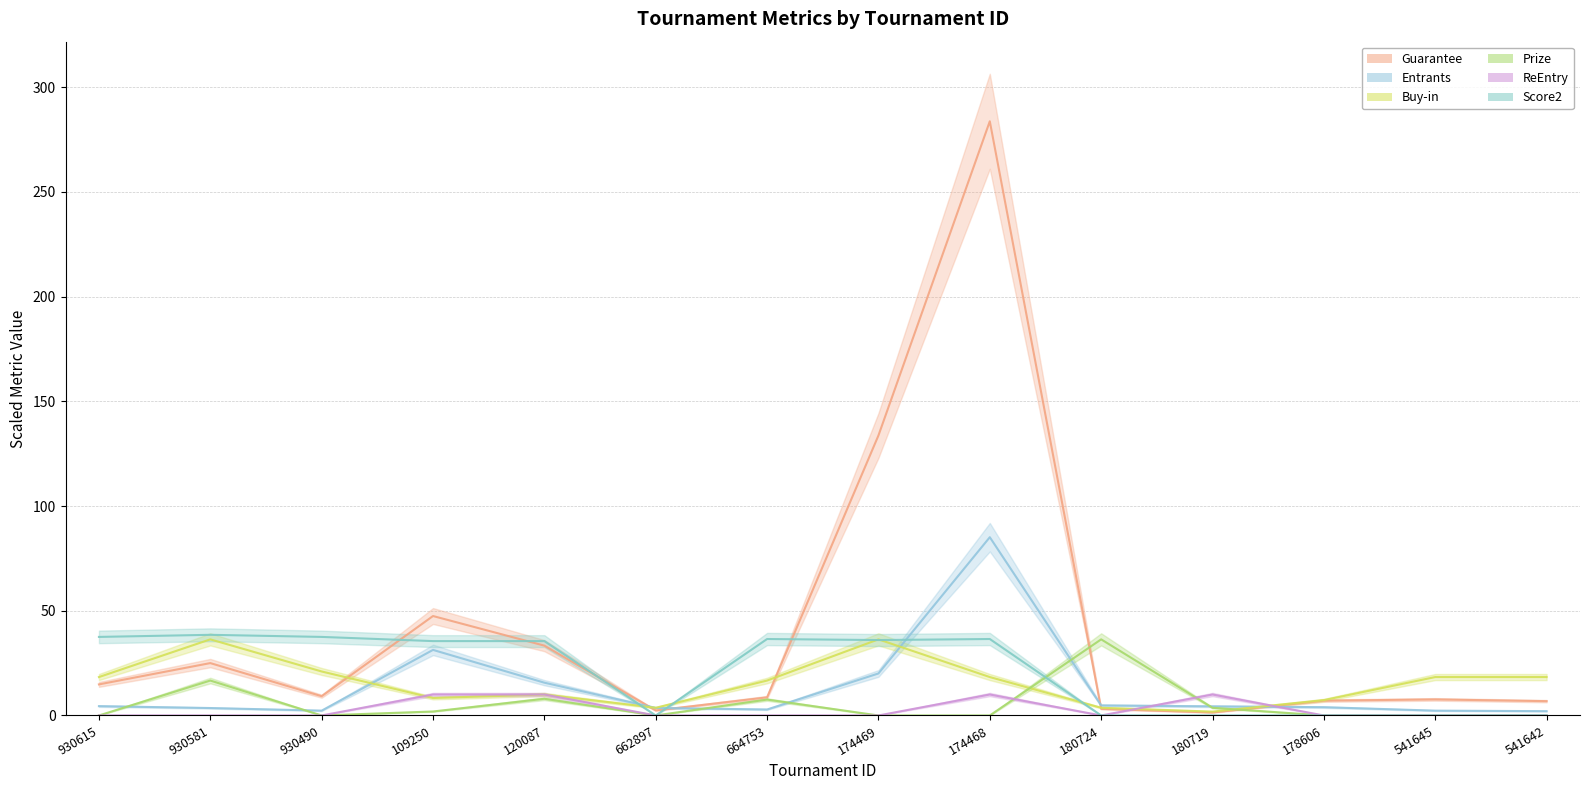

How many interior local peaks does the Guarantee series have?

4